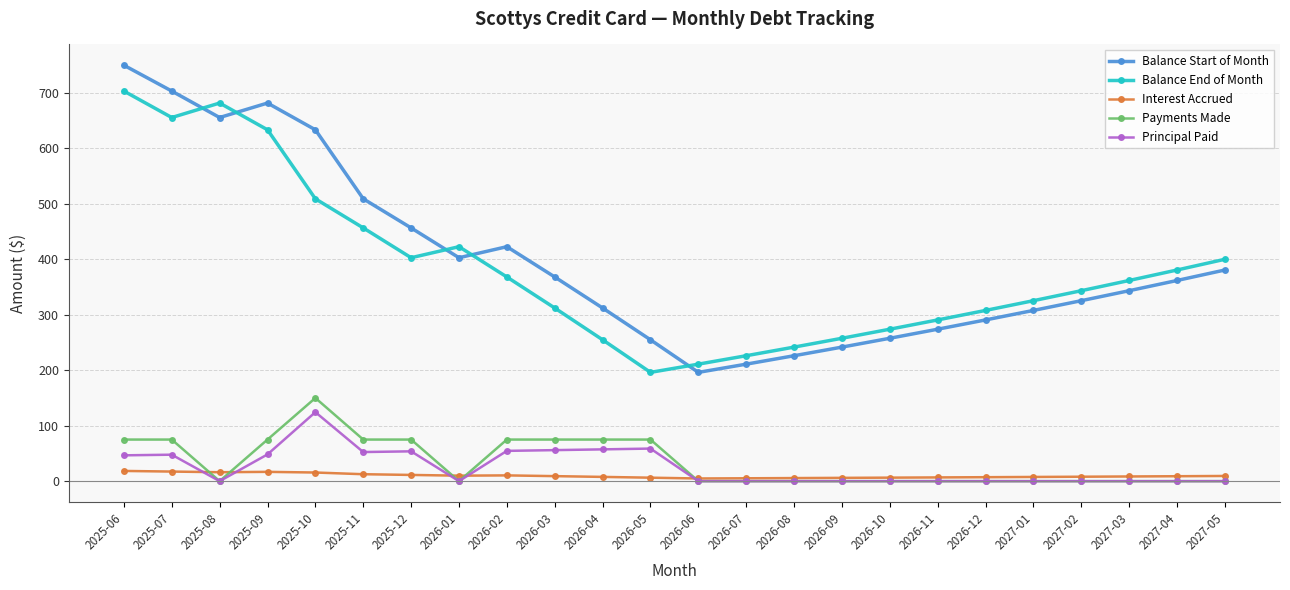

What is the sum of all Payments Made values?

825.0